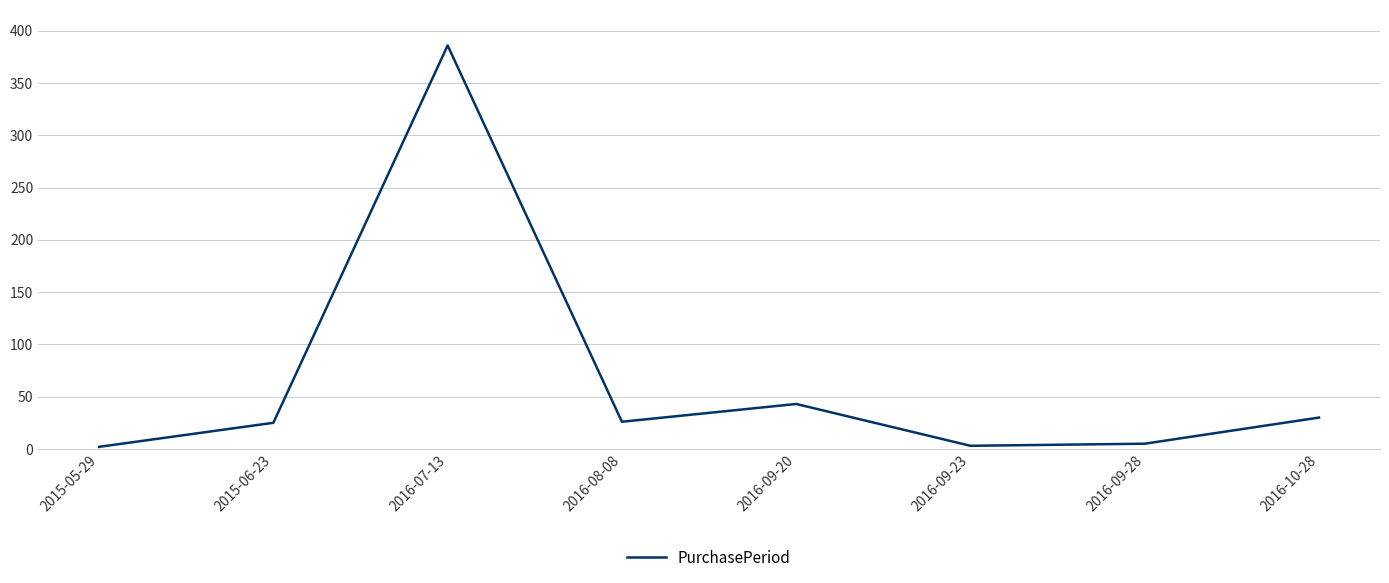

What is the maximum value shown in the chart?

386